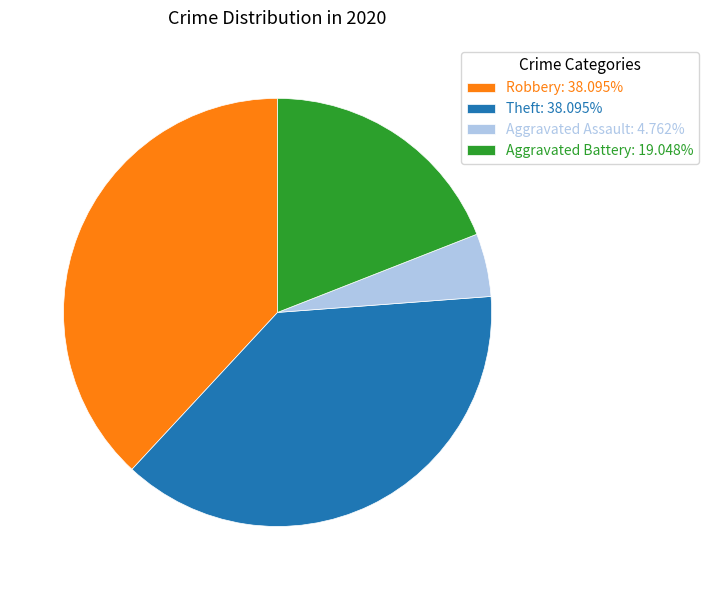

How many segments does this pie chart have?

4